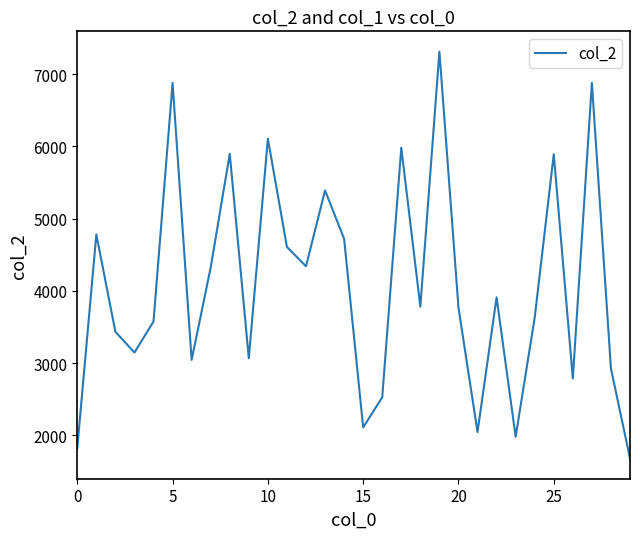

What is the smallest value displayed?

1680